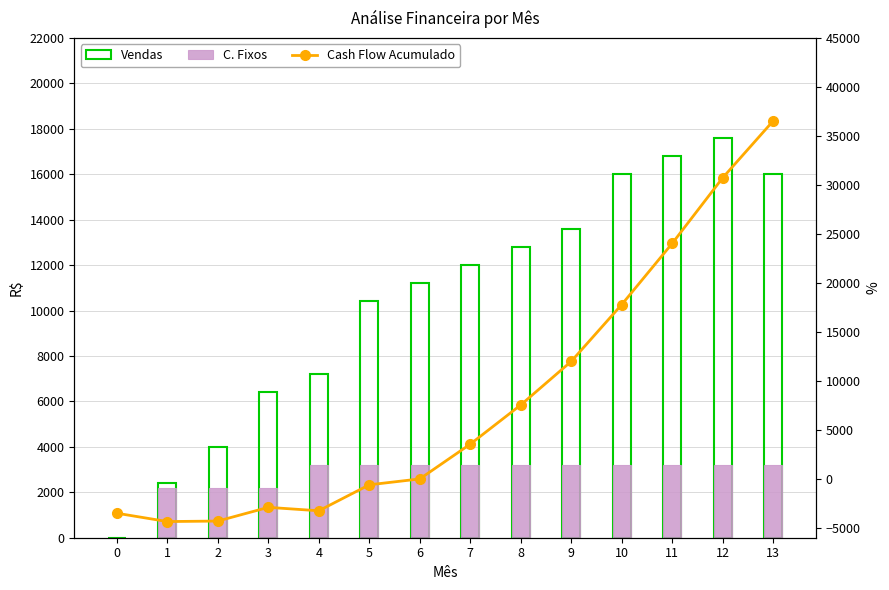

At 8, list the series in order from smallest to largest.

C. Fixos, Cash Flow Acumulado, Vendas